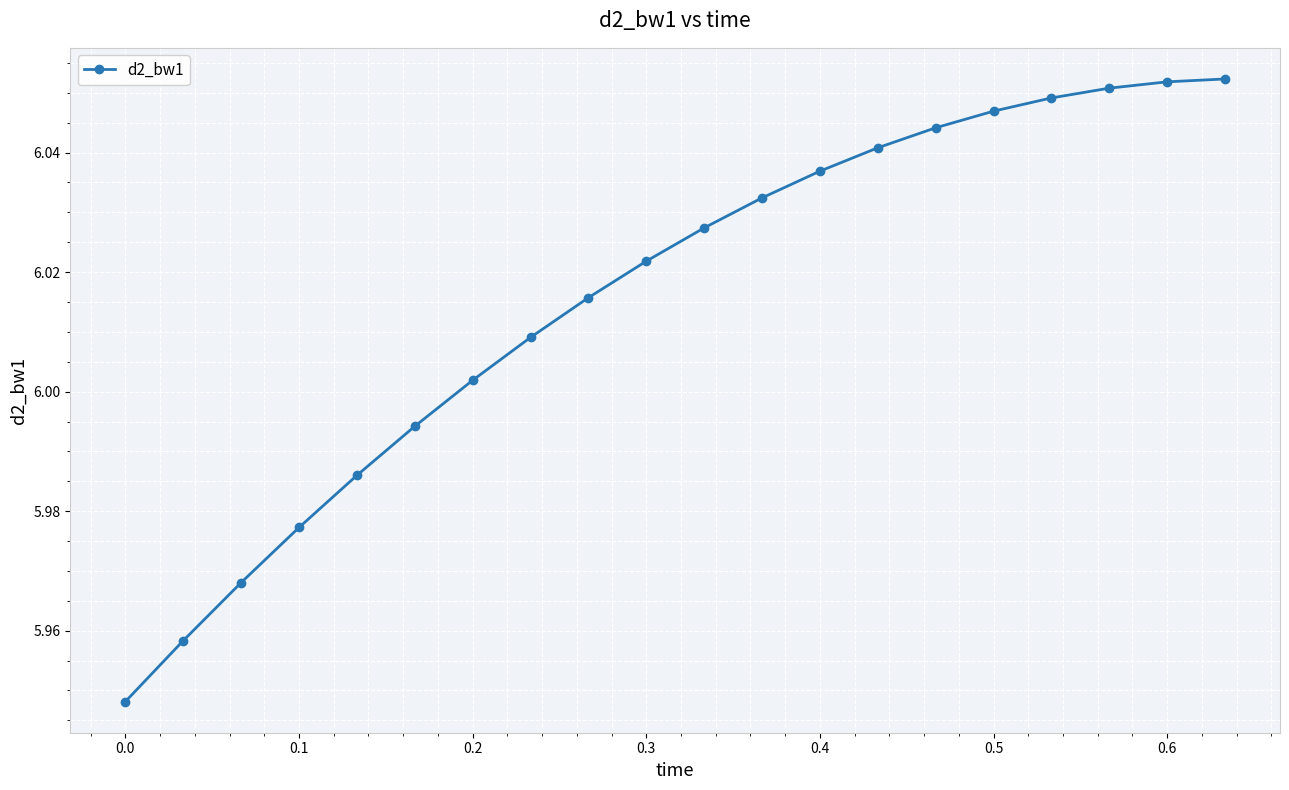

What is the sum of all values?

120.3